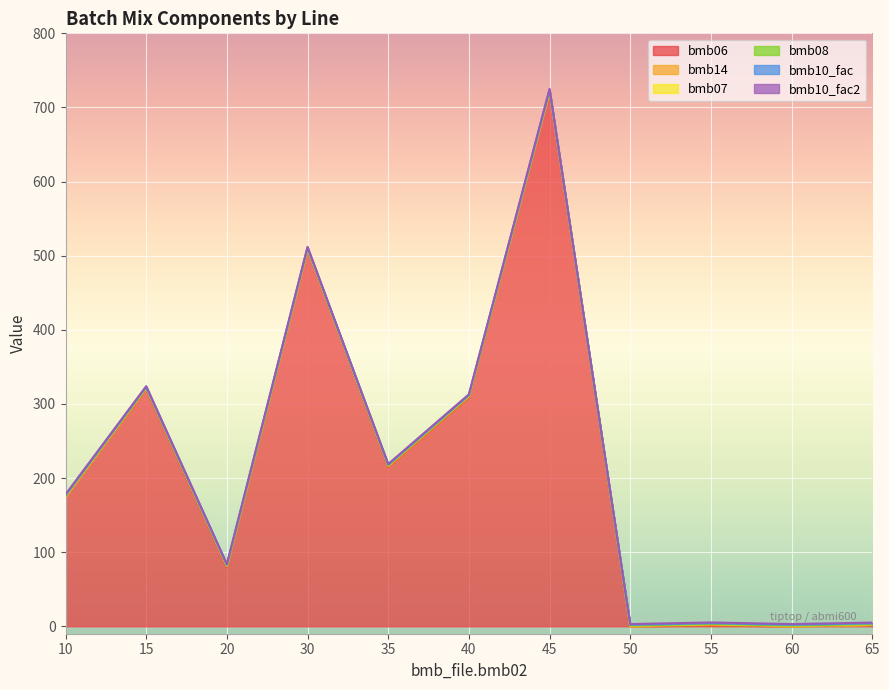

What are all the series names shown in the legend?

bmb06, bmb14, bmb07, bmb08, bmb10_fac, bmb10_fac2